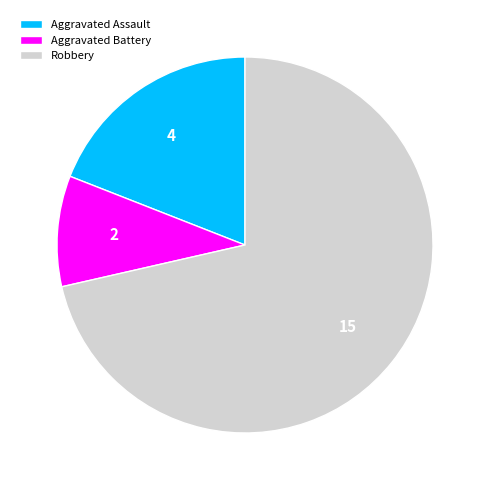

Which slice is the smallest?

Aggravated Battery